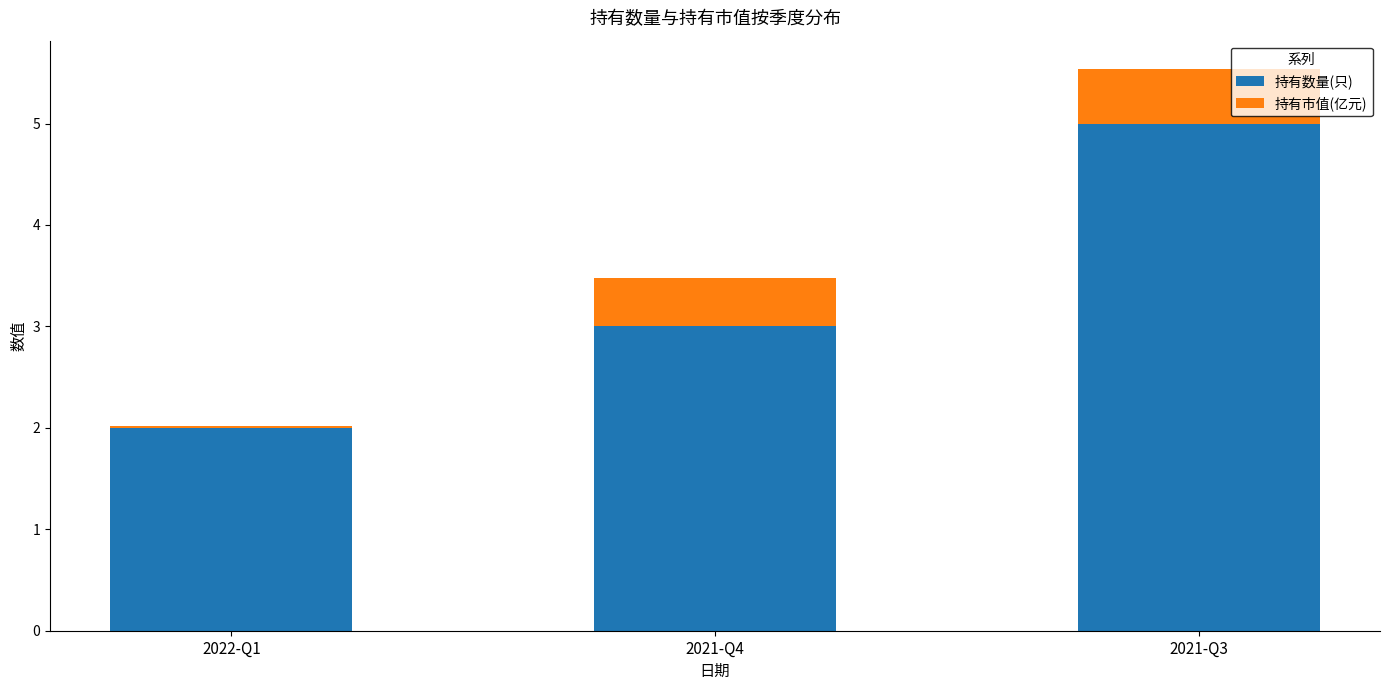

What is the total value across all series at 2021-Q4?

3.5